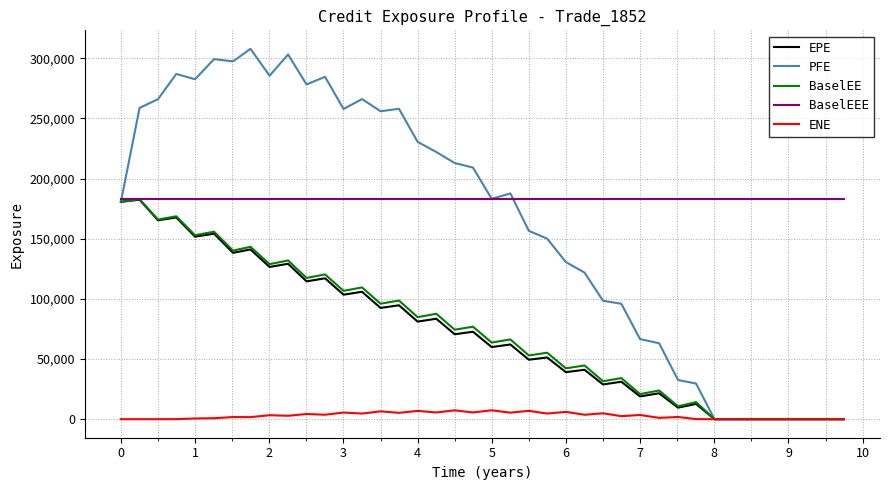

What is the minimum value for BaselEEE?

182822.0